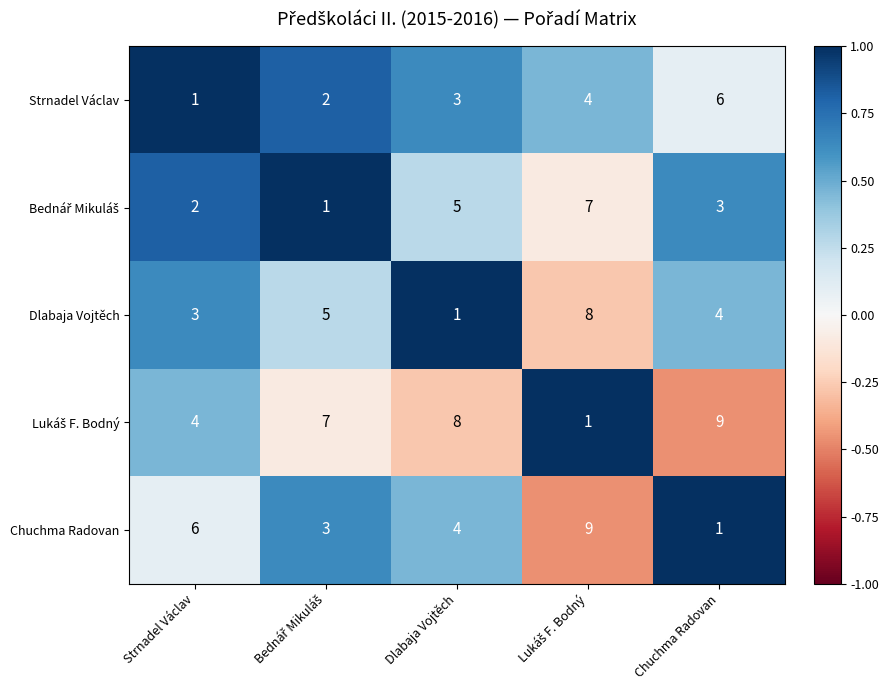

What is the average value of the Dlabaja Vojtěch series?

4